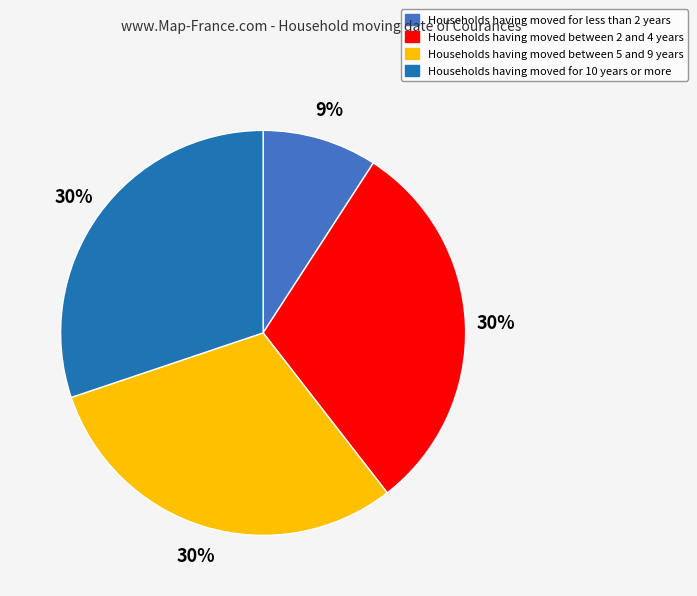

Is there any slice that represents more than half of the pie?

No